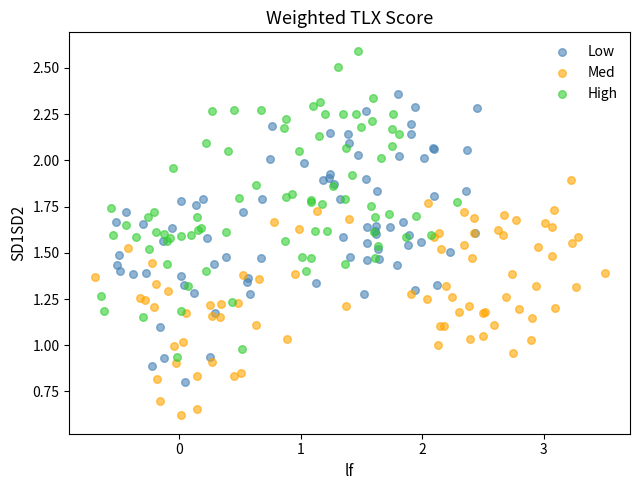

Which series reaches the minimum Y coordinate?

Med